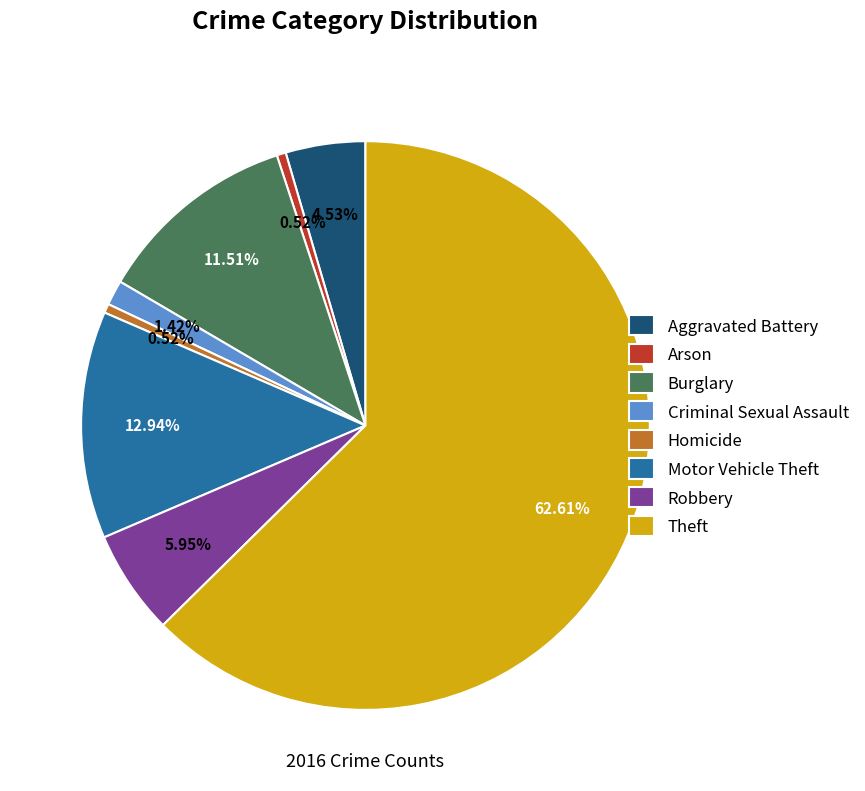

Do Burglary and Theft together represent more than half of the pie?

Yes